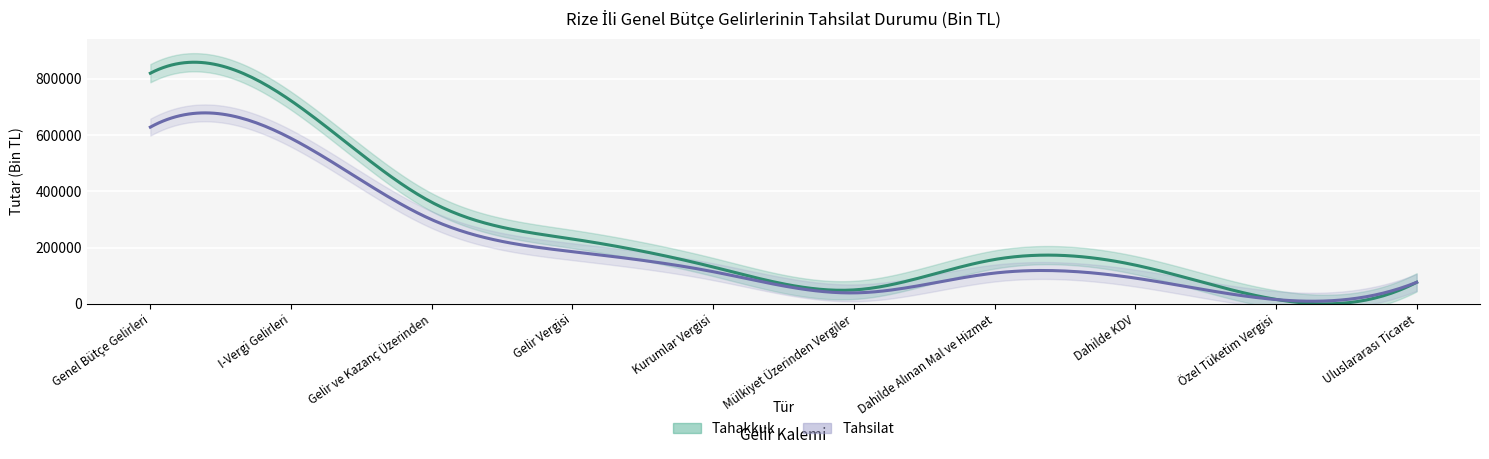

The Tahsilat series shows 113982 at Kurumlar Vergisi. True or false?

True